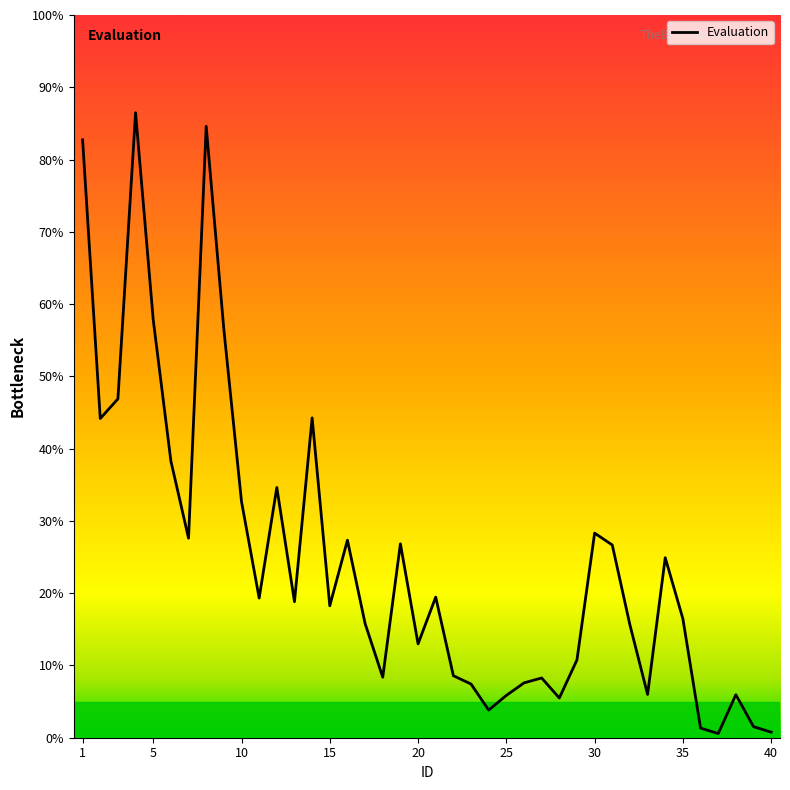

The chart shows a value of 8.1 at 37. True or false?

False